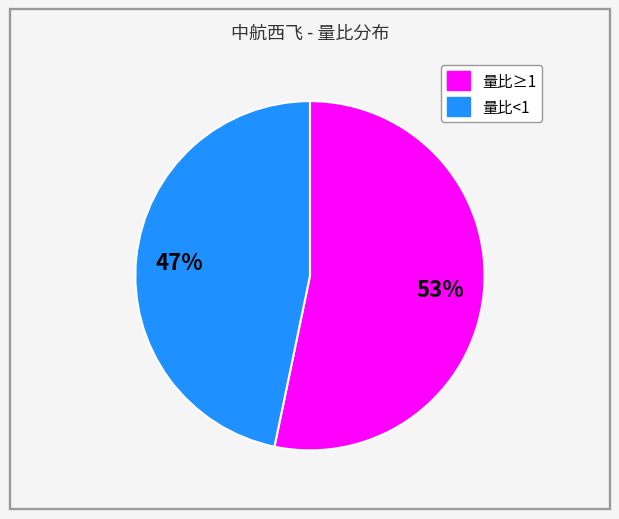

Count the number of slices in the pie.

2